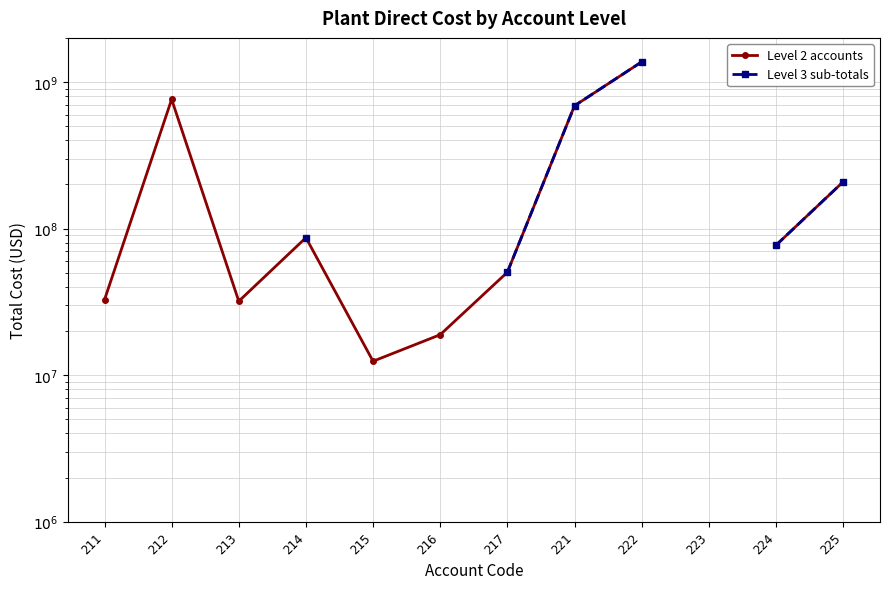

The Level 2 accounts series shows 50321880.0 at 217. True or false?

True